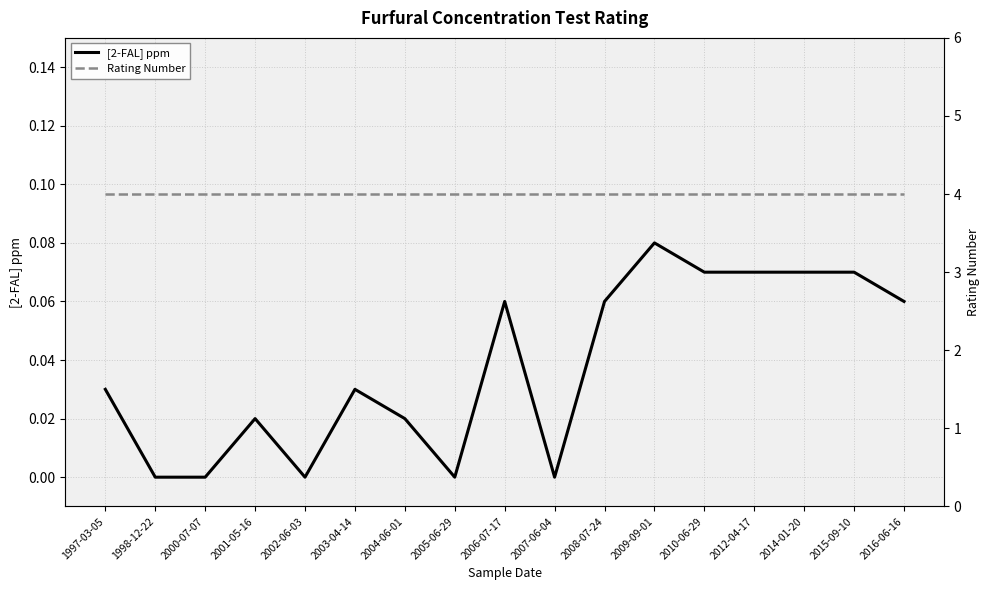

Reading left to right, what are all the values shown in this chart?

[2-FAL] ppm: 1997-03-05=0.0	1998-12-22=0.0	2000-07-07=0.0	2001-05-16=0.0	2002-06-03=0.0	2003-04-14=0.0	2004-06-01=0.0	2005-06-29=0.0	2006-07-17=0.1	2007-06-04=0.0	2008-07-24=0.1	2009-09-01=0.1	2010-06-29=0.1	2012-04-17=0.1	2014-01-20=0.1	2015-09-10=0.1	2016-06-16=0.1
Rating Number: 1997-03-05=4.0	1998-12-22=4.0	2000-07-07=4.0	2001-05-16=4.0	2002-06-03=4.0	2003-04-14=4.0	2004-06-01=4.0	2005-06-29=4.0	2006-07-17=4.0	2007-06-04=4.0	2008-07-24=4.0	2009-09-01=4.0	2010-06-29=4.0	2012-04-17=4.0	2014-01-20=4.0	2015-09-10=4.0	2016-06-16=4.0